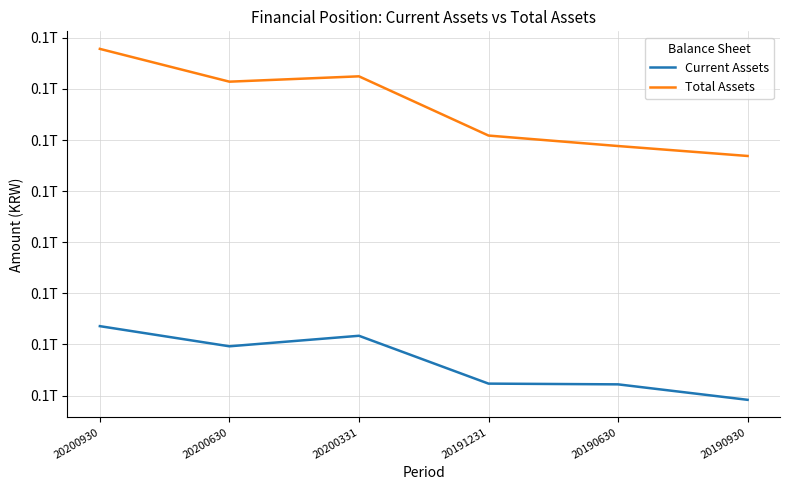

What are all the series names shown in the legend?

Current Assets, Total Assets